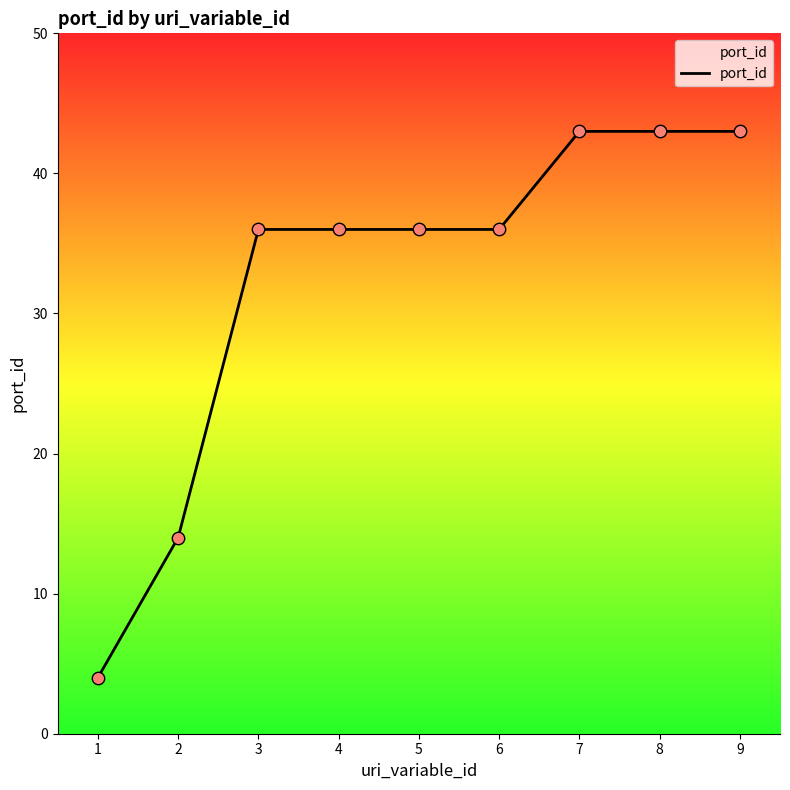

What is the ratio of the value at 6 to the value at 3?

1.0